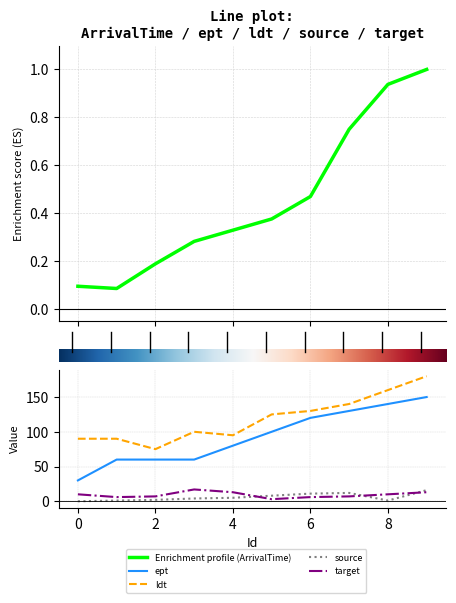

Reading right to left, extract all data points from this chart.

ArrivalTime: 9=1.0	8=0.9	7=0.8	6=0.5	5=0.4	4=0.3	3=0.3	2=0.2	1=0.1	0=0.1
ept: 9=150.0	8=140.0	7=130.0	6=120.0	5=100.0	4=80.0	3=60.0	2=60.0	1=60.0	0=30.0
ldt: 9=180.0	8=160.0	7=140.0	6=130.0	5=125.0	4=95.0	3=100.0	2=75.0	1=90.0	0=90.0
source: 9=16.0	8=1.0	7=12.0	6=11.0	5=8.0	4=5.0	3=4.0	2=2.0	1=1.0	0=0.0
target: 9=13.0	8=10.0	7=7.0	6=6.0	5=3.0	4=13.0	3=17.0	2=7.0	1=6.0	0=10.0